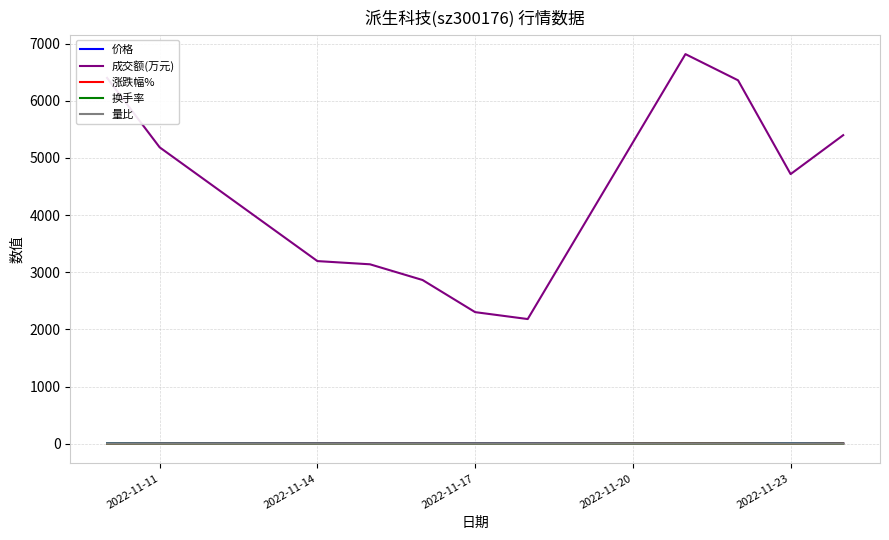

What is the average value of the 价格 series?

6.5